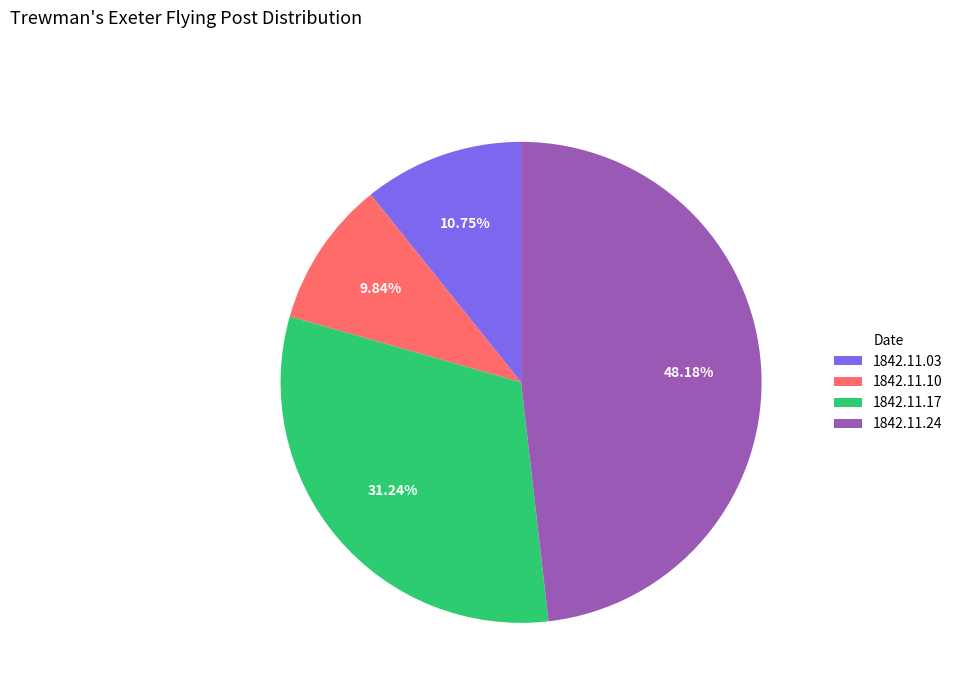

Is there any slice that represents more than half of the pie?

No